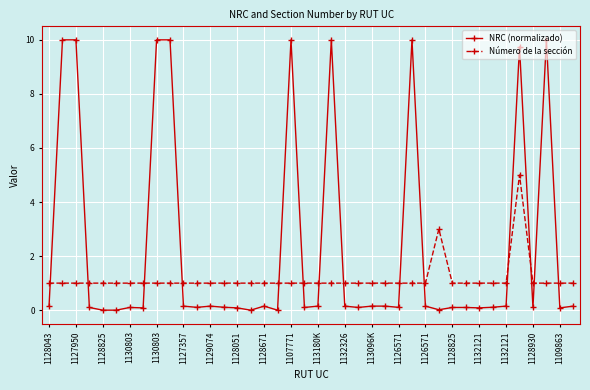

How many lines are shown in the chart?

2